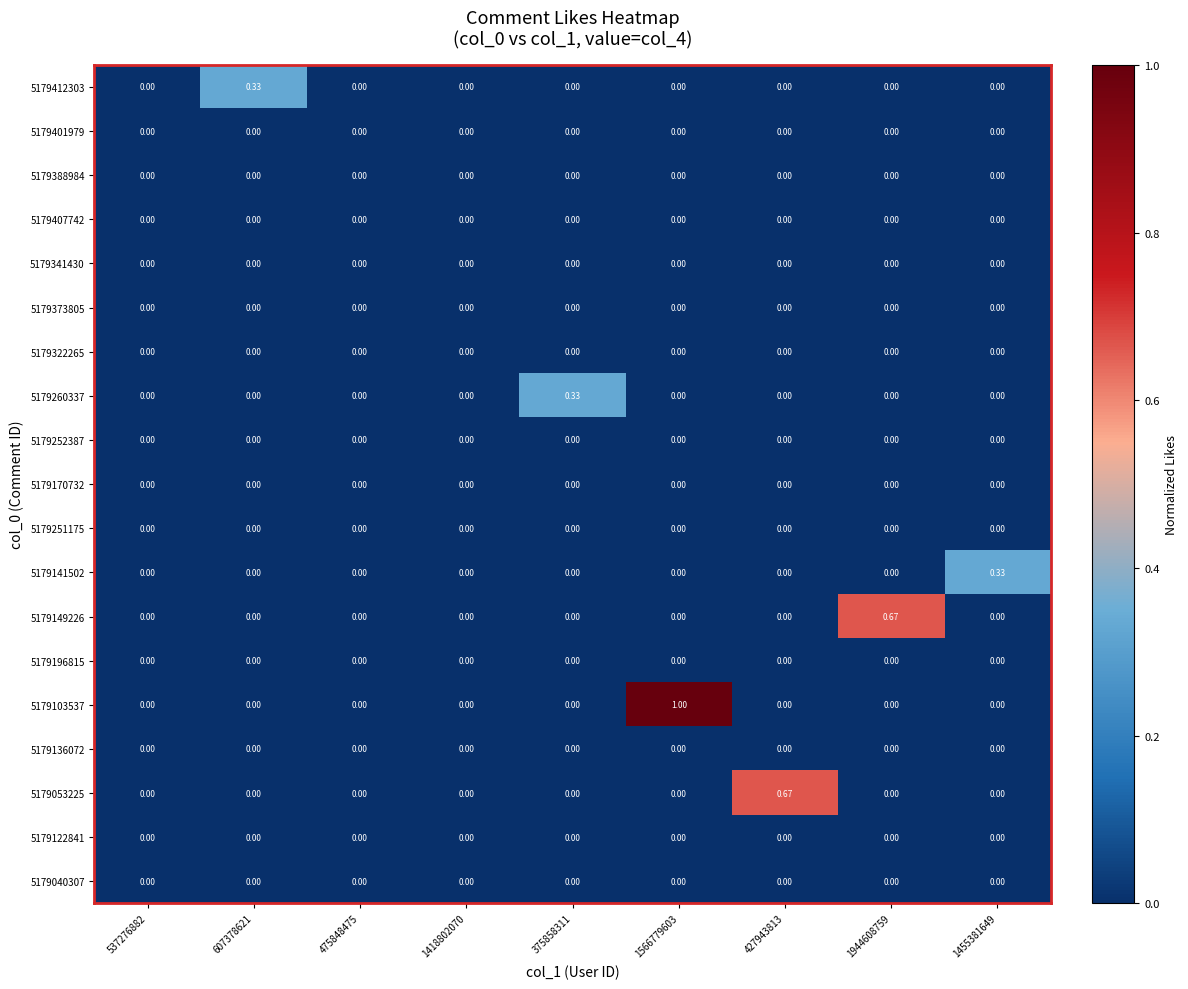

How many categories are shown in the chart?

9